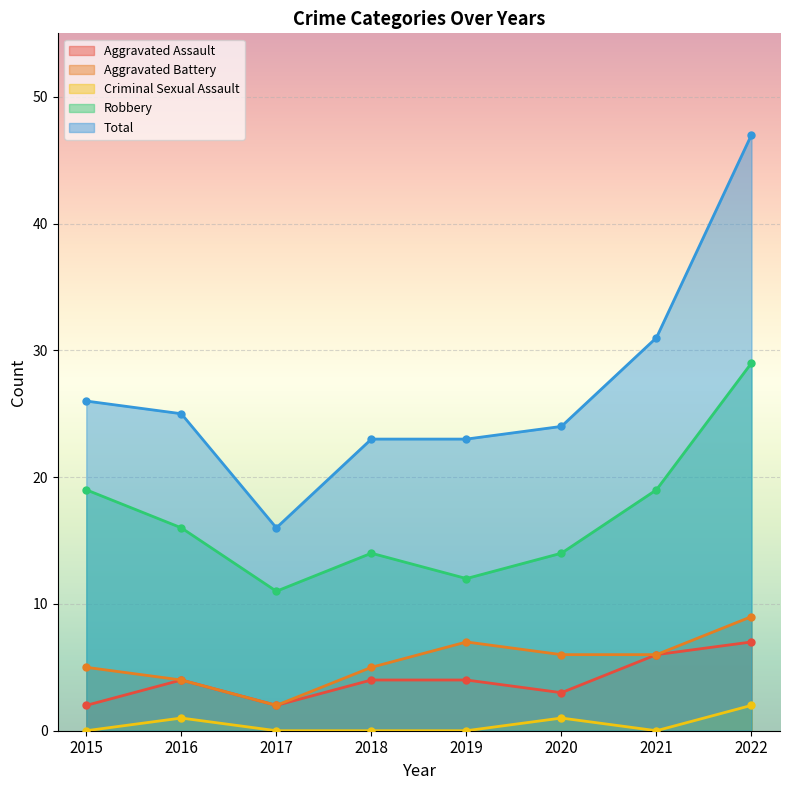

What is the sum of the Robbery values at 2019 and 2018?

26